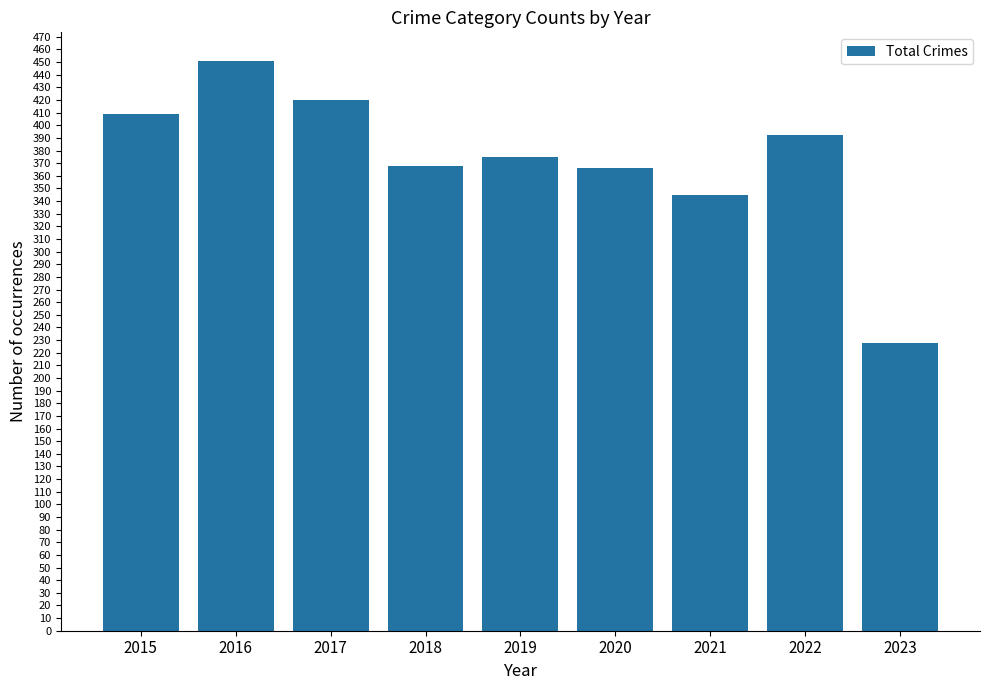

Where does the data first go above 375?

2015